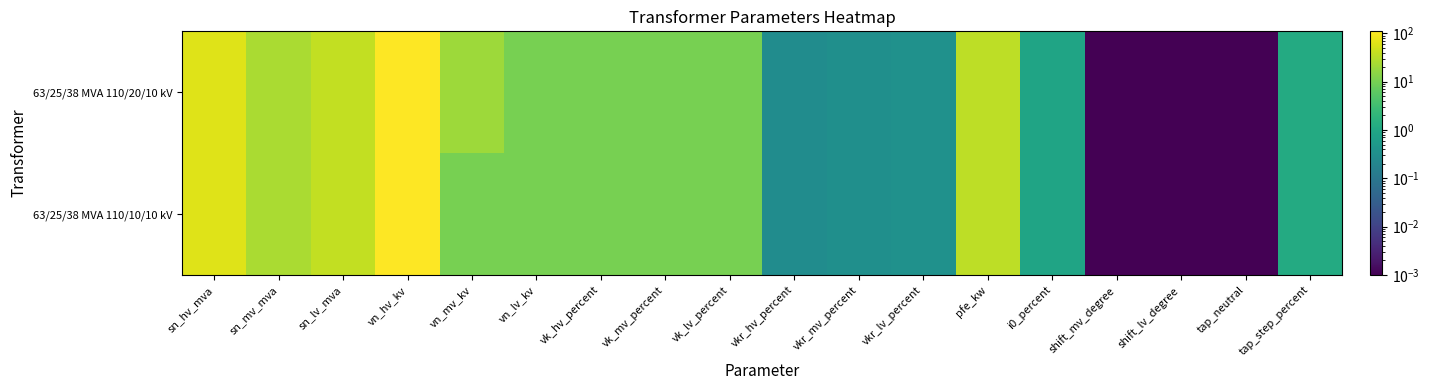

Which series changed the most between vk_lv_percent and tap_neutral?

63/25/38 MVA 110/20/10 kV